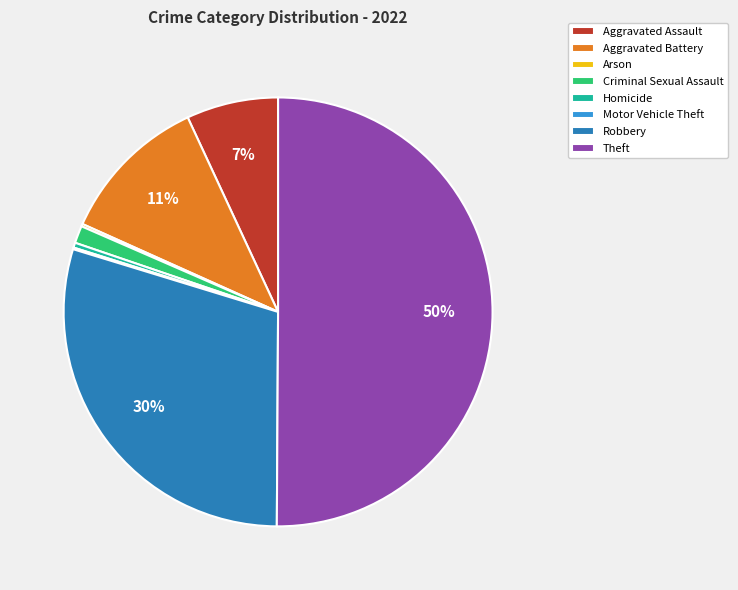

To the nearest percent, what is the average slice percentage?

12%